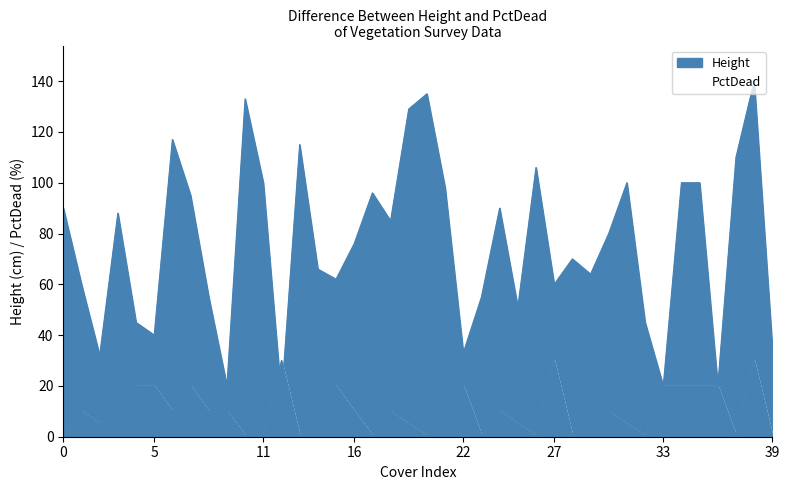

At which label does PctDead reach its peak?

12